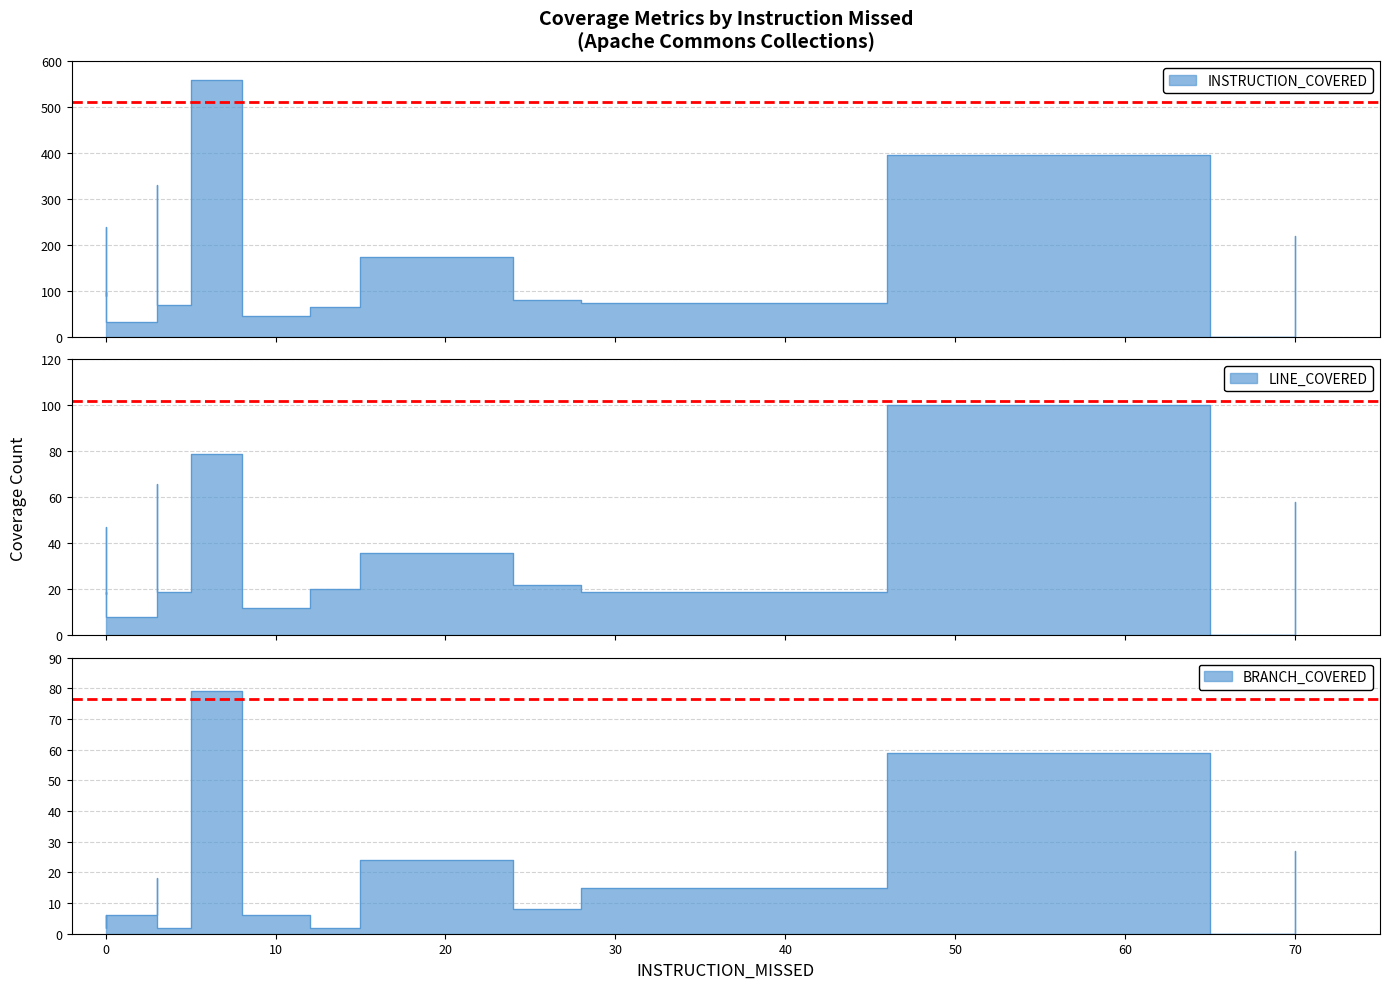

In BRANCH_COVERED, how many points are higher than both neighbors (excluding endpoints)?

6